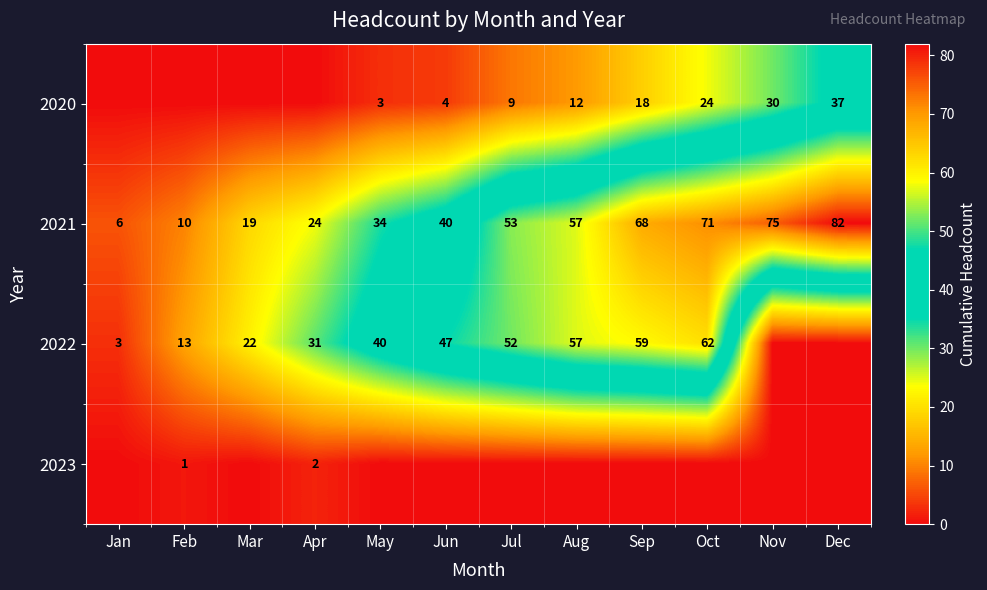

The value of 2020 at Oct is 24. True or false?

True